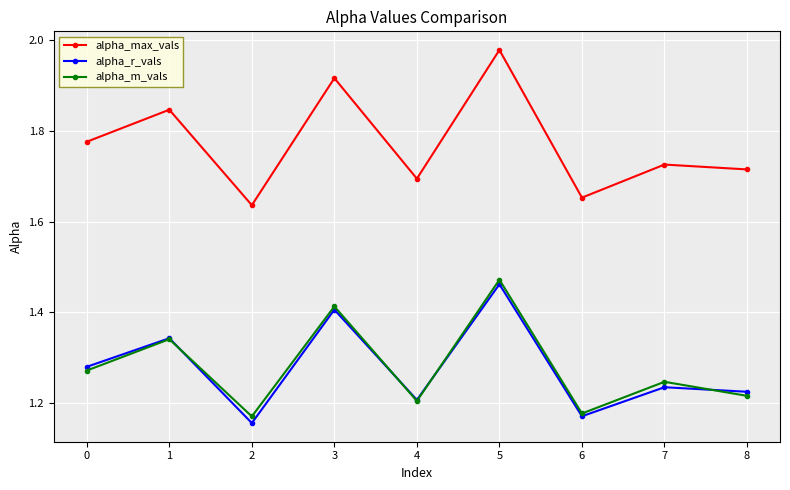

What is the sum of all alpha_r_vals values?

11.5